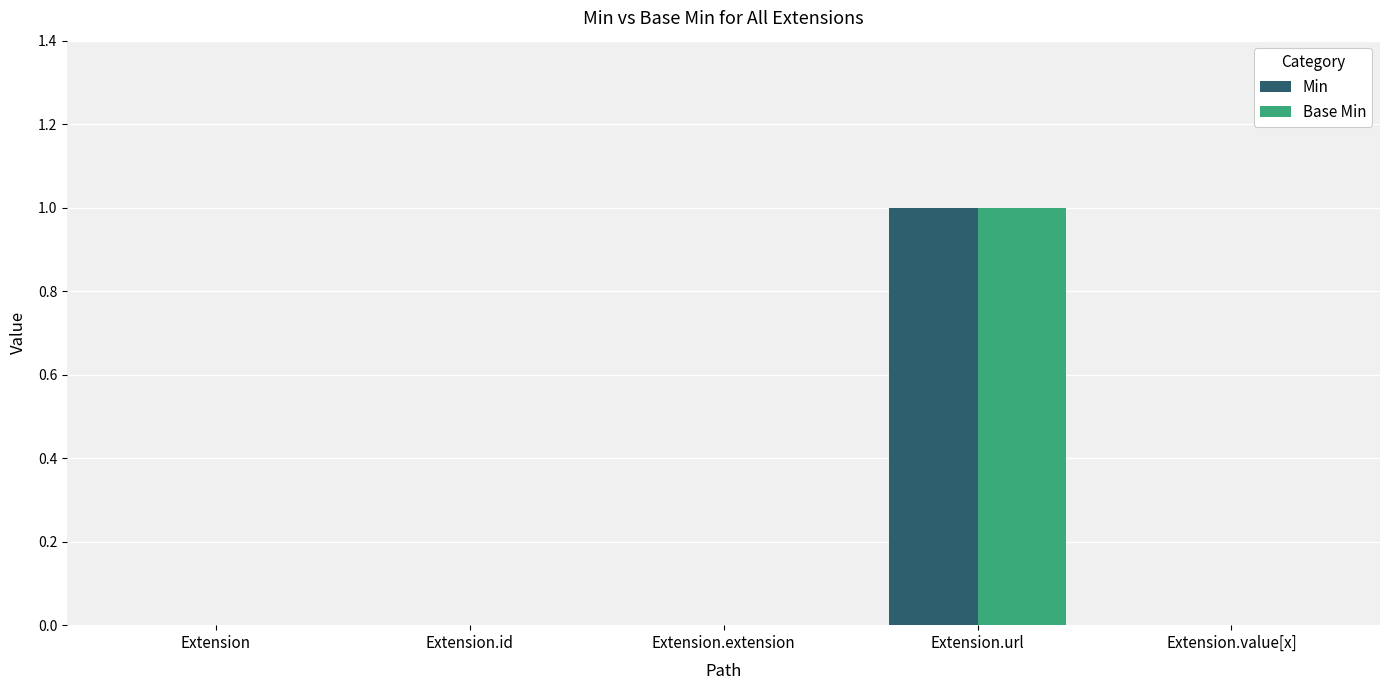

What are all the series names shown in the legend?

Min, Base Min